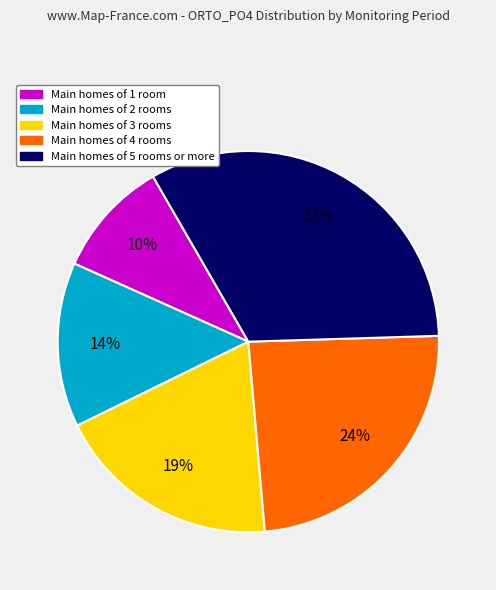

Which slice is the largest?

Main homes of 5 rooms or more